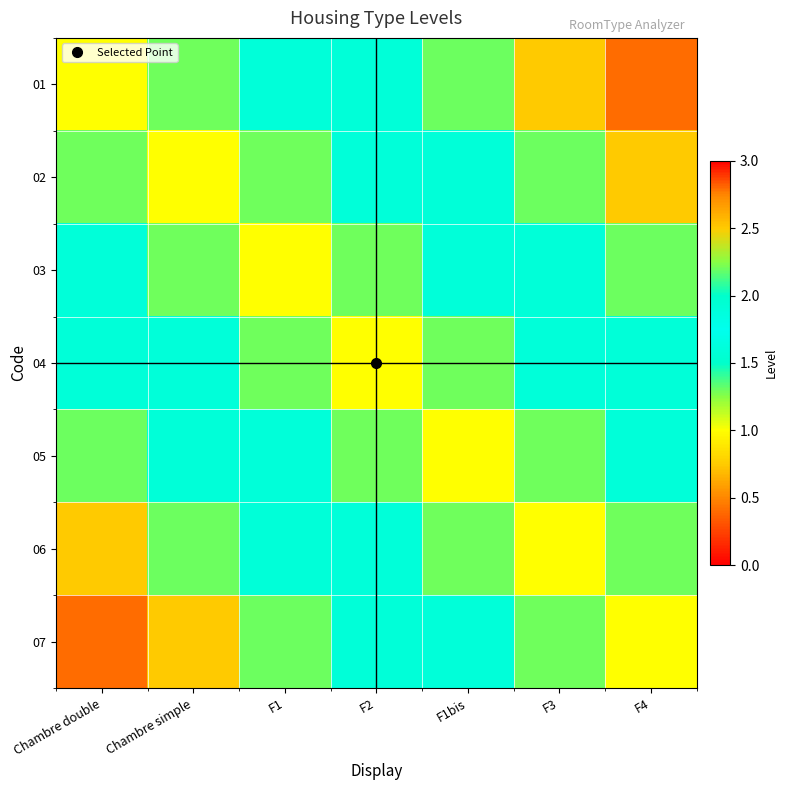

Reading left to right, what are all the values shown in this chart?

01: Chambre double=1.0	Chambre simple=1.3	F1=1.6	F2=1.9	F1bis=2.2	F3=2.5	F4=2.8
02: Chambre double=1.3	Chambre simple=1.0	F1=1.3	F2=1.6	F1bis=1.9	F3=2.2	F4=2.5
03: Chambre double=1.6	Chambre simple=1.3	F1=1.0	F2=1.3	F1bis=1.6	F3=1.9	F4=2.2
04: Chambre double=1.9	Chambre simple=1.6	F1=1.3	F2=1.0	F1bis=1.3	F3=1.6	F4=1.9
05: Chambre double=2.2	Chambre simple=1.9	F1=1.6	F2=1.3	F1bis=1.0	F3=1.3	F4=1.6
06: Chambre double=2.5	Chambre simple=2.2	F1=1.9	F2=1.6	F1bis=1.3	F3=1.0	F4=1.3
07: Chambre double=2.8	Chambre simple=2.5	F1=2.2	F2=1.9	F1bis=1.6	F3=1.3	F4=1.0